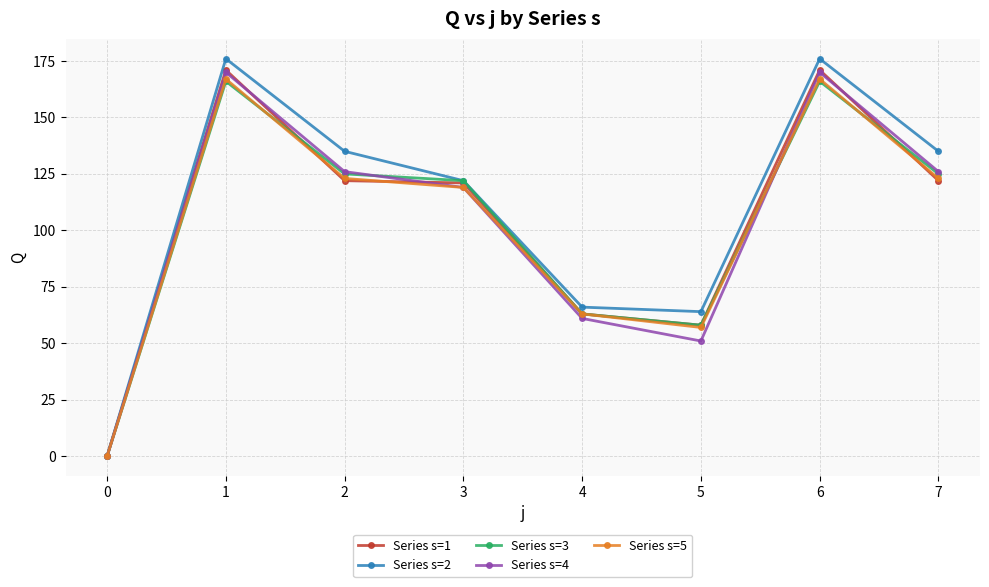

Is the value of Series s=1 at 6 greater than the value of Series s=4 at 4?

Yes